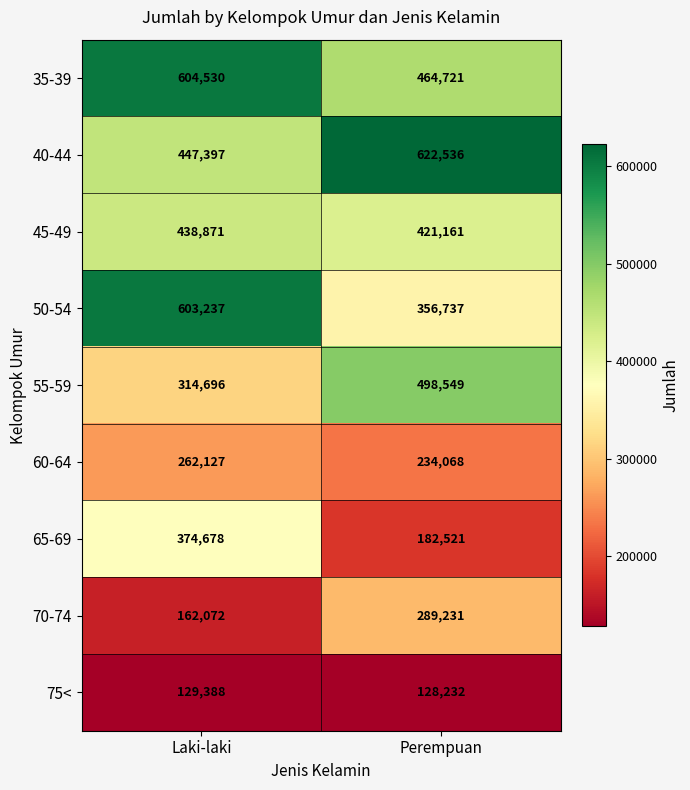

Reading left to right, what are all the values shown in this chart?

35-39: 604530	464721
40-44: 447397	622536
45-49: 438871	421161
50-54: 603237	356737
55-59: 314696	498549
60-64: 262127	234068
65-69: 374678	182521
70-74: 162072	289231
75<: 129388	128232